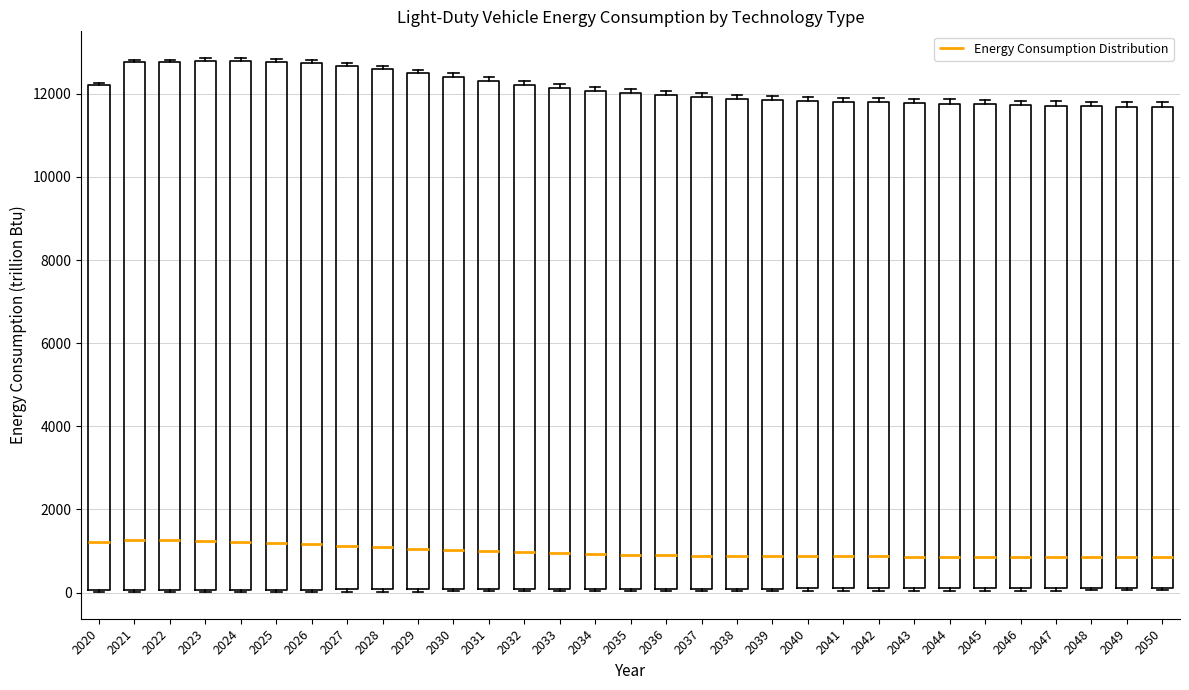

Reading left to right, read every box against the y-axis: the position of its median line, the range the box covers, and the ends of its whiskers. The values are not printed on the chart, so give them approximately, as read against the axis.

2020: median 1200, box 0 to 12200, whiskers 0 to 12200
2021: median 1200, box 0 to 12800, whiskers 0 to 12800
2022: median 1200, box 0 to 12800, whiskers 0 to 12800
2023: median 1200, box 0 to 12800, whiskers 0 to 12800 (just above the box's upper edge)
2024: median 1200, box 0 to 12800, whiskers 0 to 12800 (just above the box's upper edge)
2025: median 1200, box 0 to 12800, whiskers 0 to 12800 (just above the box's upper edge)
2026: median 1200, box 0 to 12800, whiskers 0 to 12800 (just above the box's upper edge)
2027: median 1200, box 0 to 12600, whiskers 0 to 12800
2028: median 1000, box 0 to 12600, whiskers 0 to 12600 (just above the box's upper edge)
2029: median 1000, box 0 to 12600, whiskers 0 to 12600 (just above the box's upper edge)
2030: median 1000, box 0 to 12400, whiskers 0 to 12400 (just above the box's upper edge)
2031: median 1000, box 0 to 12400, whiskers 0 to 12400 (just above the box's upper edge)
2032: median 1000, box 0 to 12200, whiskers 0 to 12400
2033: median 1000, box 0 to 12200, whiskers 0 to 12200 (just above the box's upper edge)
2034: median 1000, box 0 to 12000, whiskers 0 to 12200
2035: median 1000, box 0 to 12000, whiskers 0 to 12200
2036: median 1000, box 0 to 12000, whiskers 0 to 12000 (just above the box's upper edge)
2037: median 800, box 0 to 12000, whiskers 0 to 12000 (just above the box's upper edge)
2038: median 800, box 0 to 11800, whiskers 0 to 12000
2039: median 800, box 0 to 11800, whiskers 0 to 12000
2040: median 800, box 0 to 11800, whiskers 0 to 12000
2041: median 800, box 0 to 11800, whiskers 0 to 12000
2042: median 800, box 200 to 11800, whiskers 0 to 11800 (just above the box's upper edge)
2043: median 800, box 200 to 11800, whiskers 0 to 11800 (just above the box's upper edge)
2044: median 800, box 200 to 11800, whiskers 0 to 11800 (just above the box's upper edge)
2045: median 800, box 200 to 11800, whiskers 0 to 11800 (just above the box's upper edge)
2046: median 800, box 200 to 11800, whiskers 0 to 11800 (just above the box's upper edge)
2047: median 800, box 200 to 11800, whiskers 0 to 11800 (just above the box's upper edge)
2048: median 800, box 200 to 11800, whiskers 0 to 11800 (just above the box's upper edge)
2049: median 800, box 200 to 11600, whiskers 0 to 11800
2050: median 800, box 200 to 11600, whiskers 0 to 11800